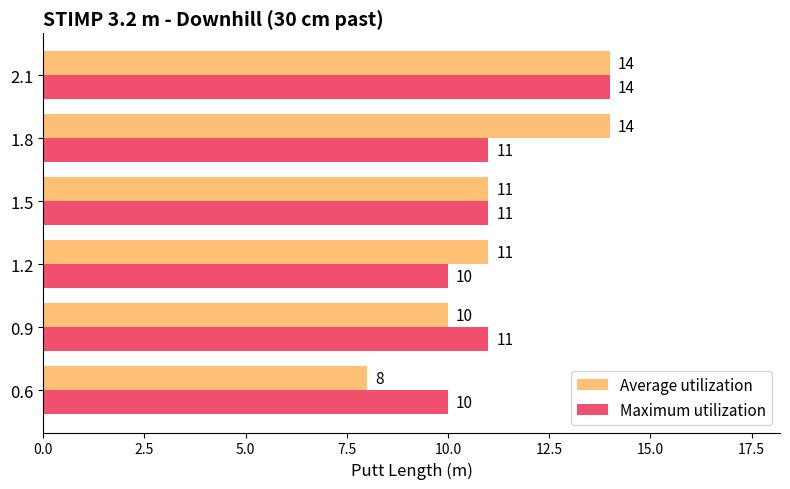

What is the maximum value shown in the chart?

14